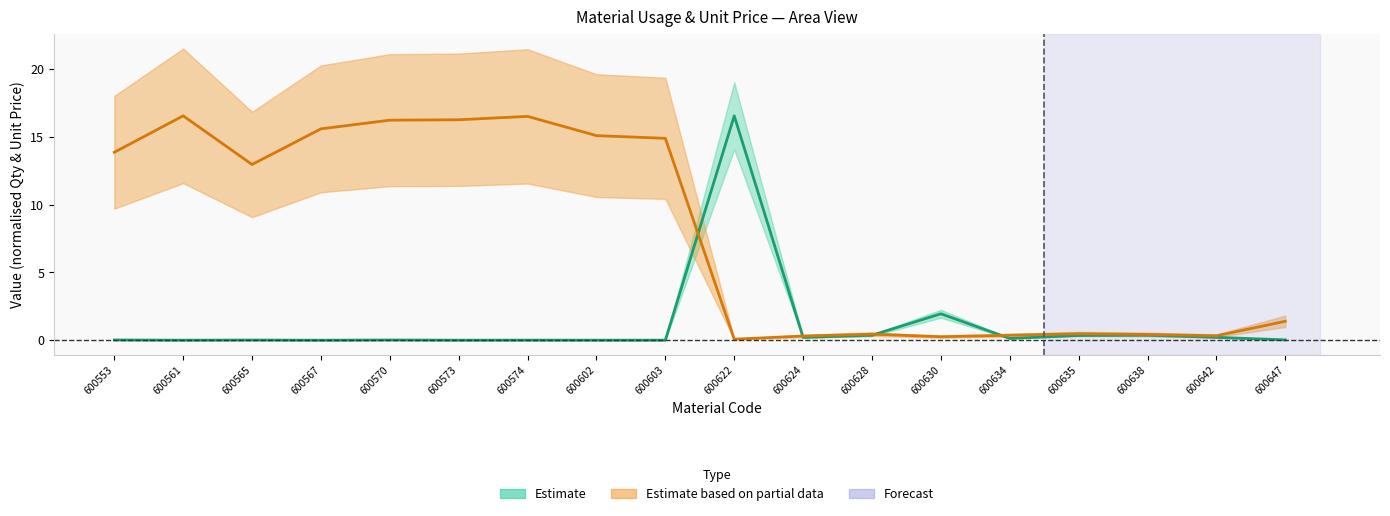

At which label does Unit_Price first exceed 12?

600553